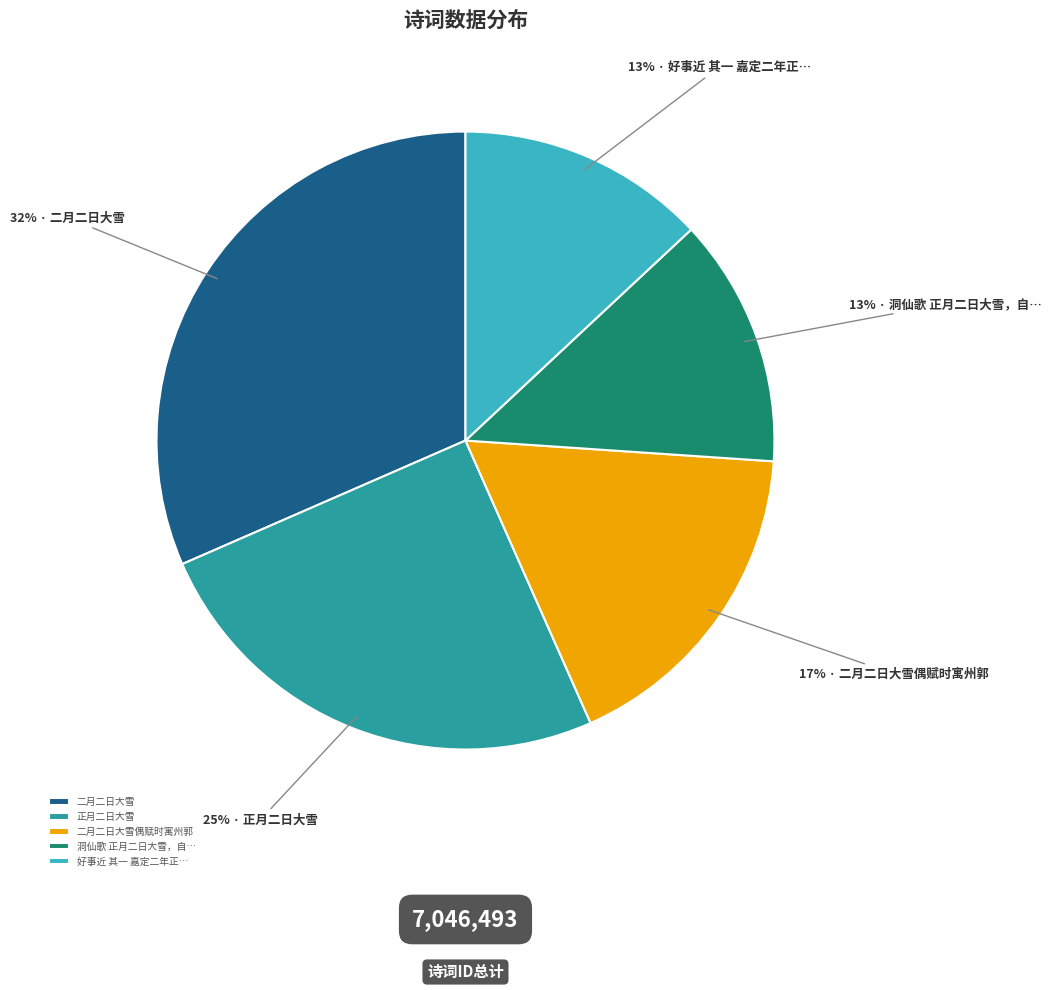

To the nearest percent, what is the average slice percentage?

20%